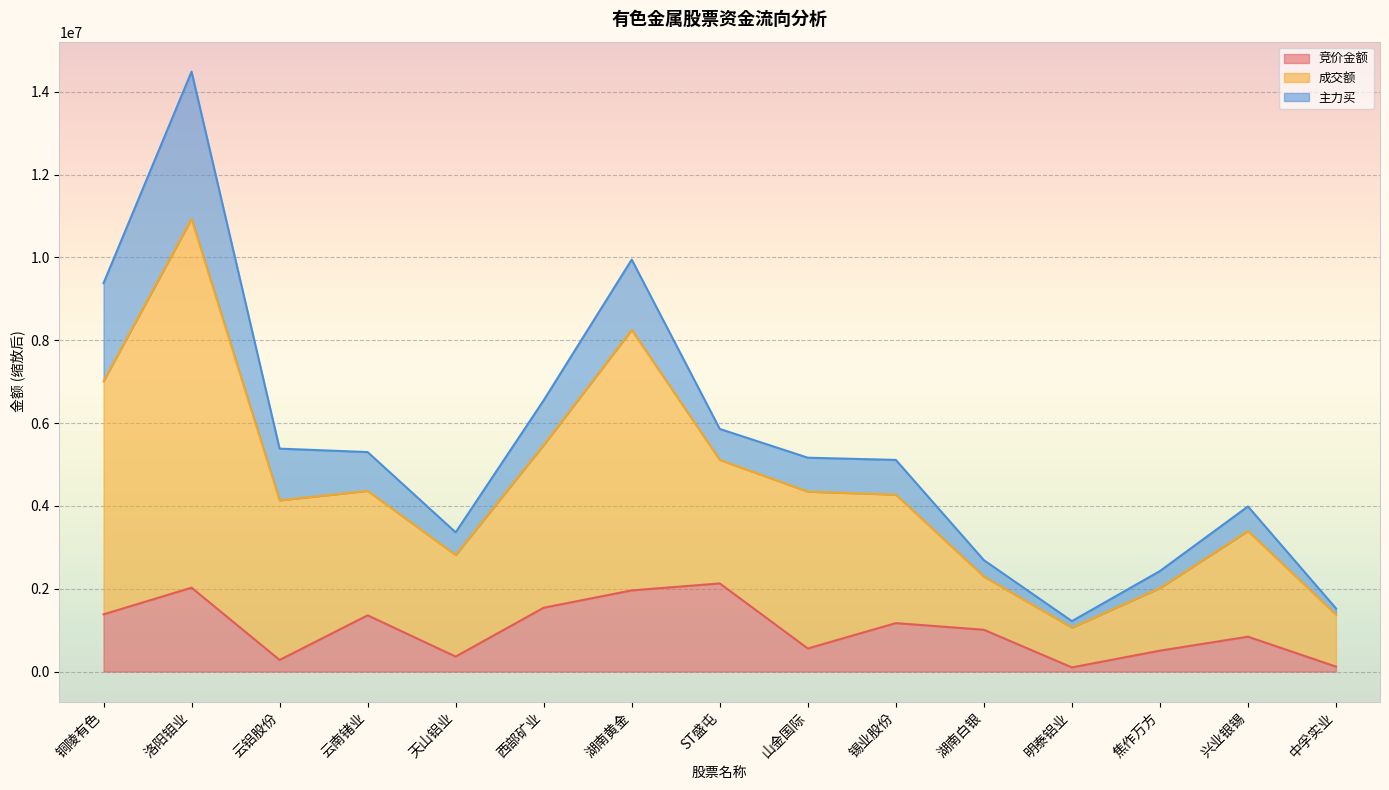

List the labels in order of 竞价金额 value, largest first.

ST盛屯, 洛阳钼业, 湖南黄金, 西部矿业, 铜陵有色, 云南锗业, 锡业股份, 湖南白银, 兴业银锡, 山金国际, 焦作万方, 天山铝业, 云铝股份, 中孚实业, 明泰铝业